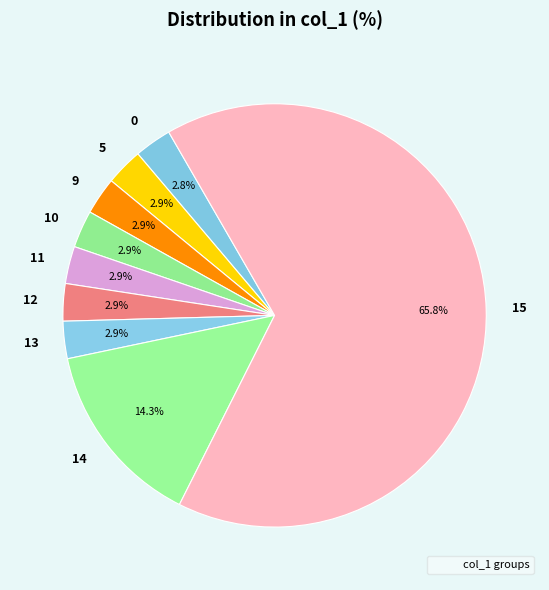

Is 15 the majority of the pie?

Yes